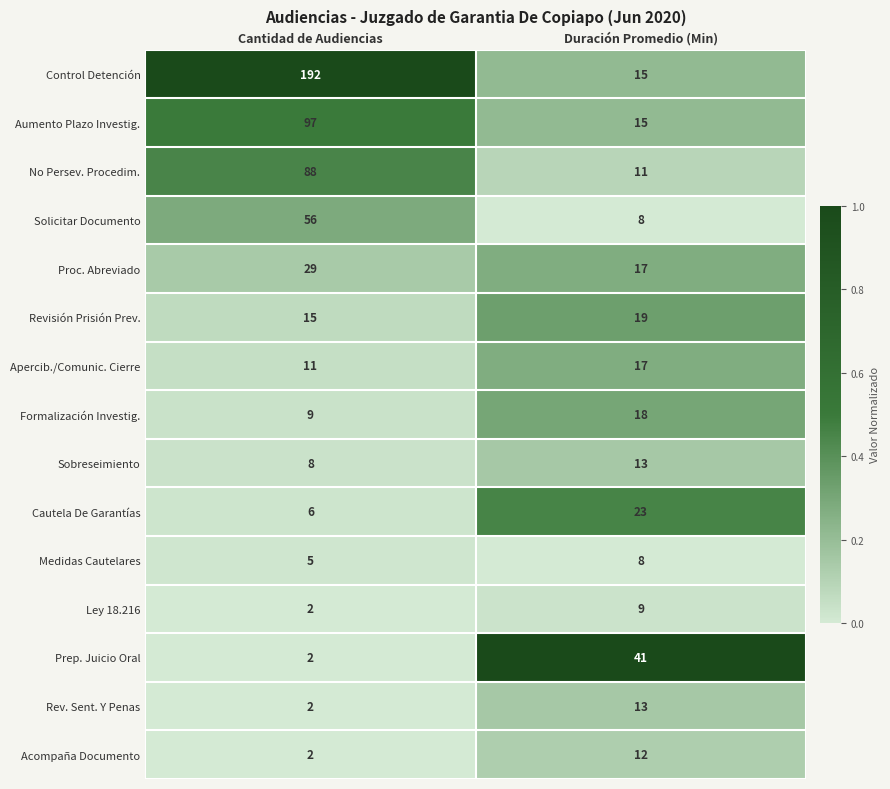

Reading left to right, list all the values displayed in this chart.

Control Detención: Cantidad de Audiencias=192	Duración Promedio (Min)=15
Aumento Plazo Investig.: Cantidad de Audiencias=97	Duración Promedio (Min)=15
No Persev. Procedim.: Cantidad de Audiencias=88	Duración Promedio (Min)=11
Solicitar Documento: Cantidad de Audiencias=56	Duración Promedio (Min)=8
Proc. Abreviado: Cantidad de Audiencias=29	Duración Promedio (Min)=17
Revisión Prisión Prev.: Cantidad de Audiencias=15	Duración Promedio (Min)=19
Apercib./Comunic. Cierre: Cantidad de Audiencias=11	Duración Promedio (Min)=17
Formalización Investig.: Cantidad de Audiencias=9	Duración Promedio (Min)=18
Sobreseimiento: Cantidad de Audiencias=8	Duración Promedio (Min)=13
Cautela De Garantías: Cantidad de Audiencias=6	Duración Promedio (Min)=23
Medidas Cautelares: Cantidad de Audiencias=5	Duración Promedio (Min)=8
Ley 18.216: Cantidad de Audiencias=2	Duración Promedio (Min)=9
Prep. Juicio Oral: Cantidad de Audiencias=2	Duración Promedio (Min)=41
Rev. Sent. Y Penas: Cantidad de Audiencias=2	Duración Promedio (Min)=13
Acompaña Documento: Cantidad de Audiencias=2	Duración Promedio (Min)=12